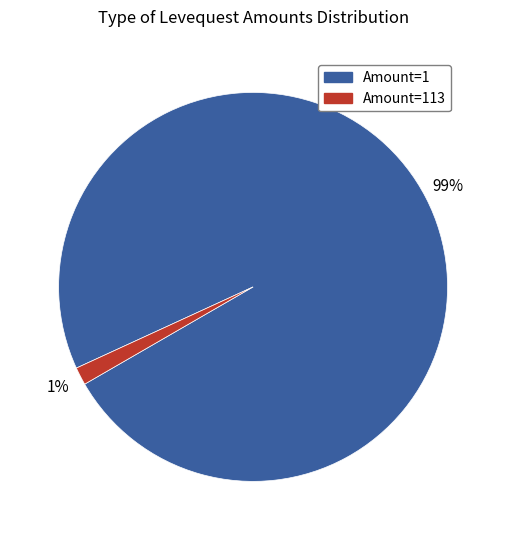

To the nearest percent, what is the average slice percentage?

50%